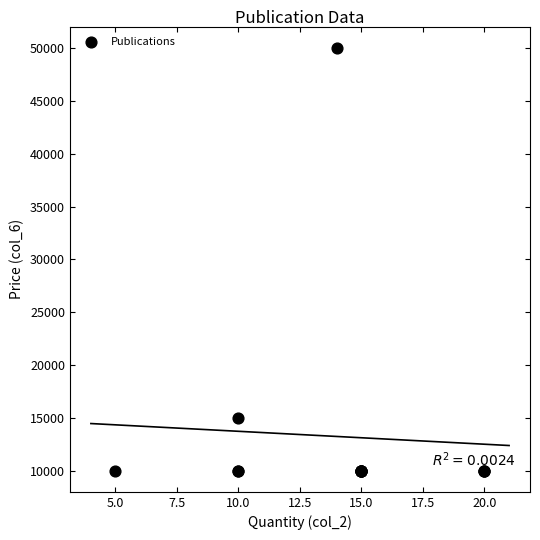

What Y value in the scatter plot is closest to 30000?

15000